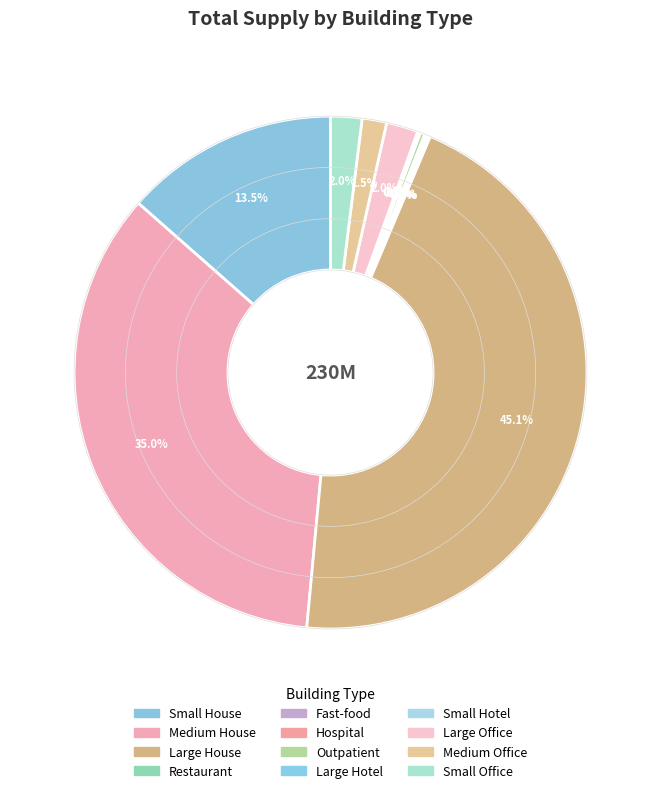

To the nearest percent, what is the average slice percentage?

8%